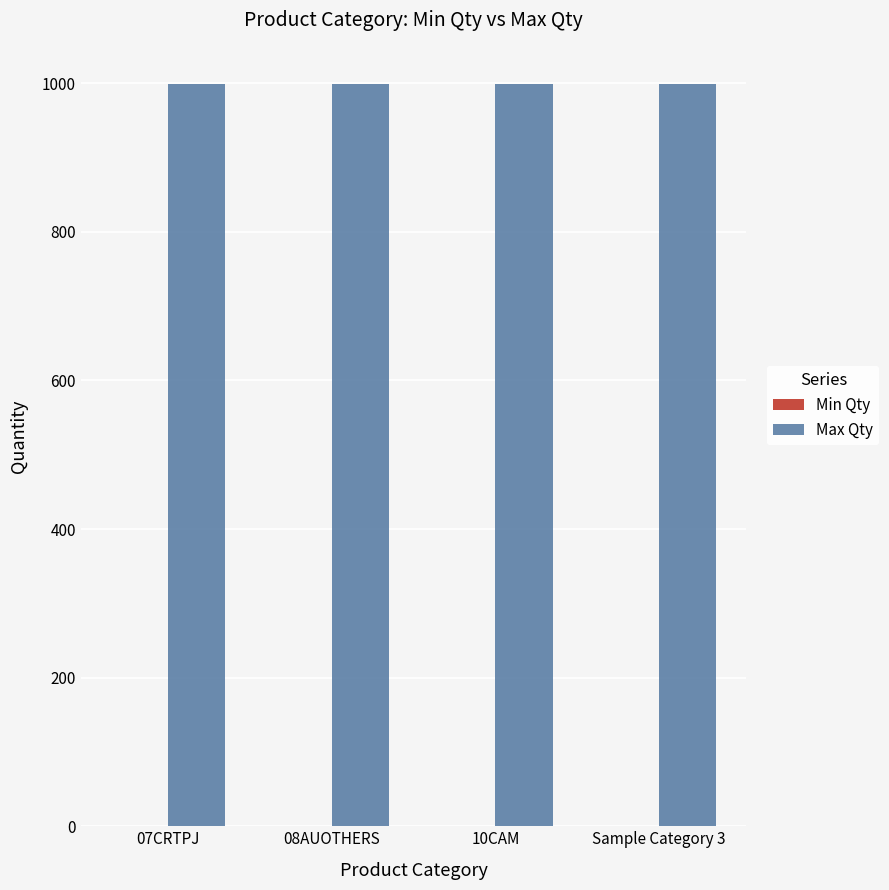

How many groups of bars are there?

4